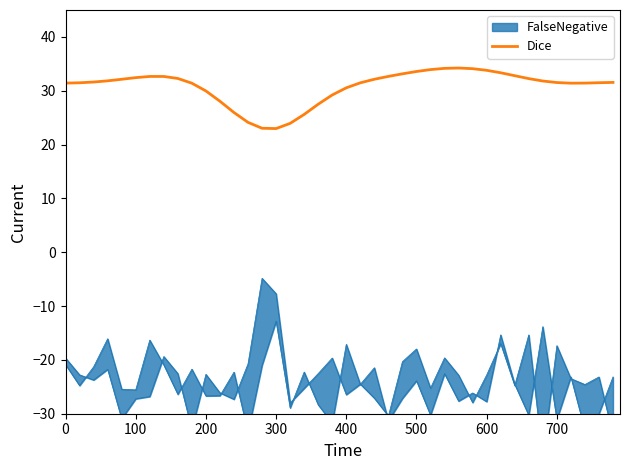

What is the minimum value for Dice?

23.0